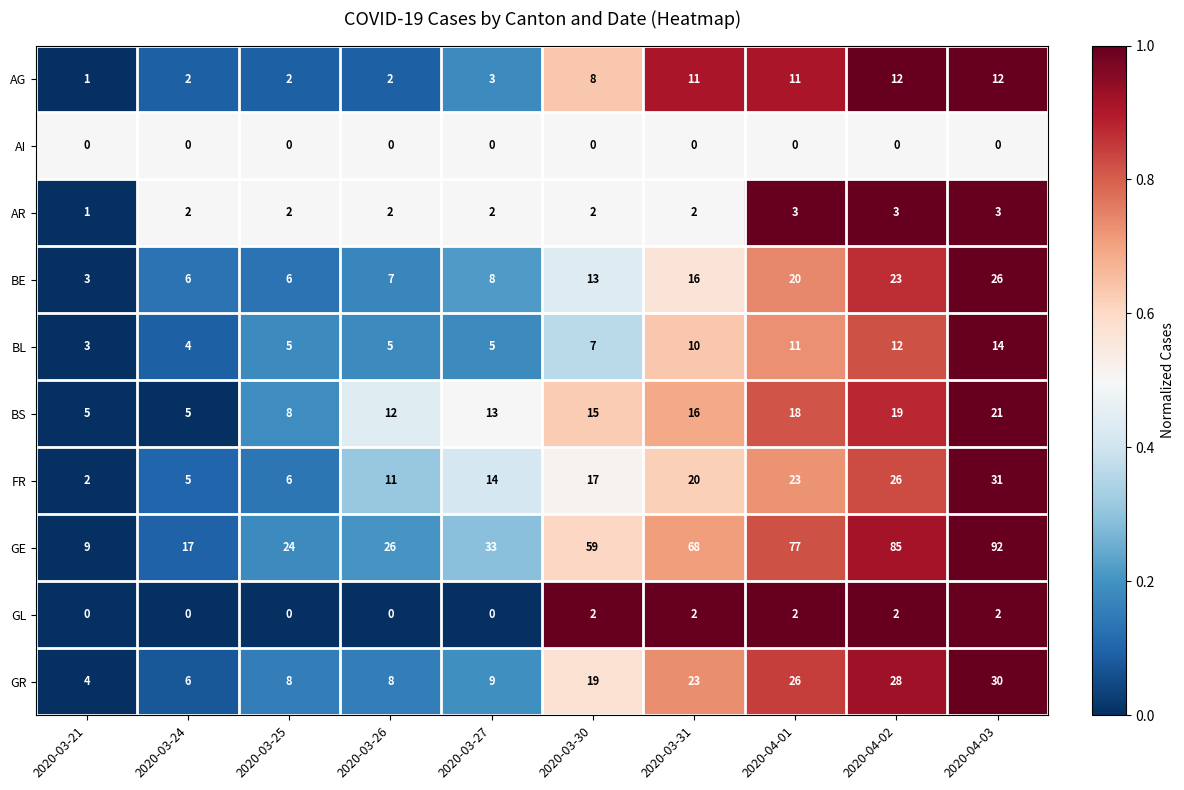

True or false: GL has a value of 2 at 2020-03-30.

True